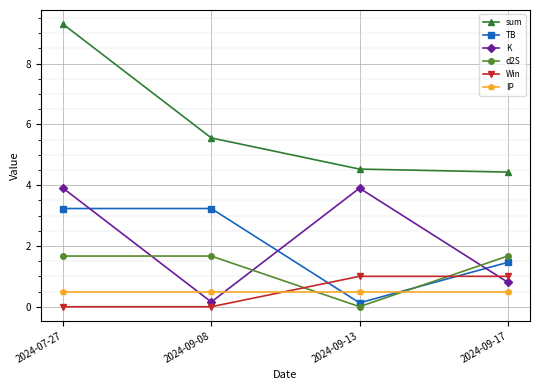

Does the chart display data point markers on the line(s)?

Yes